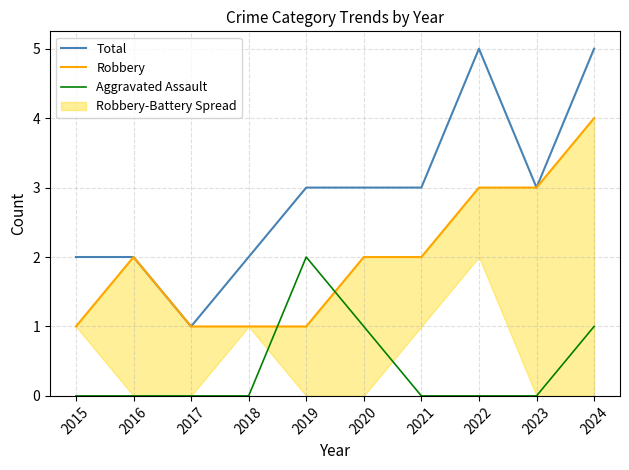

What is the spread (max minus min) of values at 2024?

4